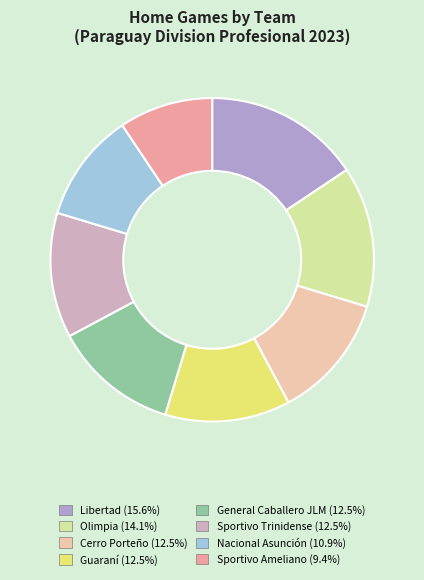

What is the smallest slice in the pie chart?

Sportivo Ameliano